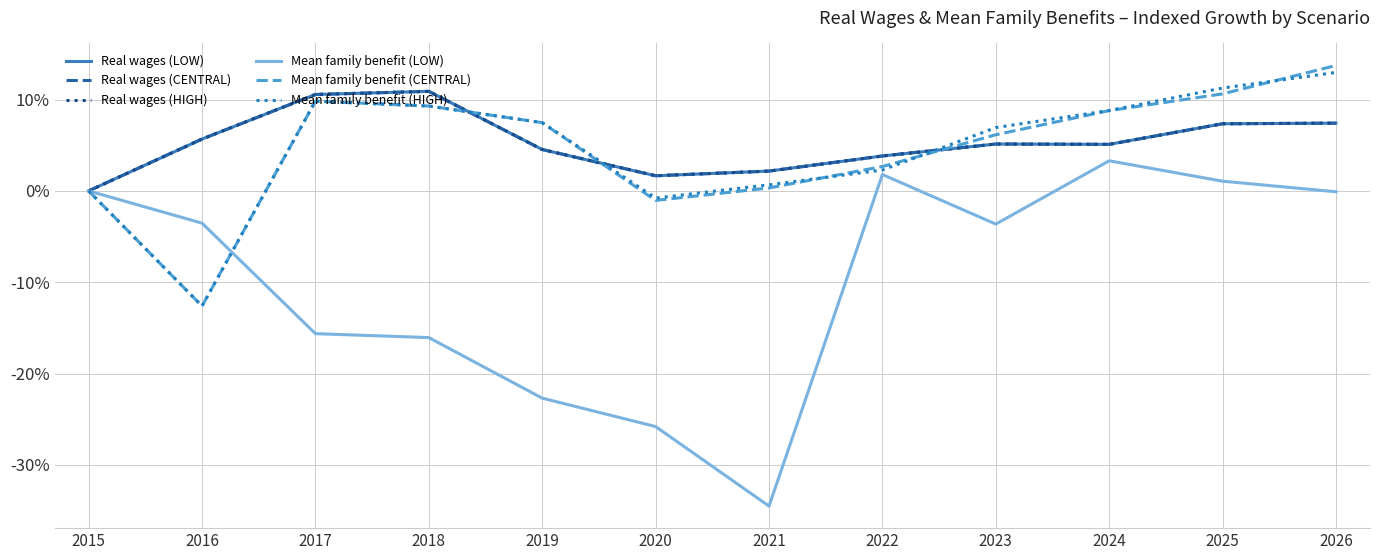

Does the chart have visible grid lines?

Yes